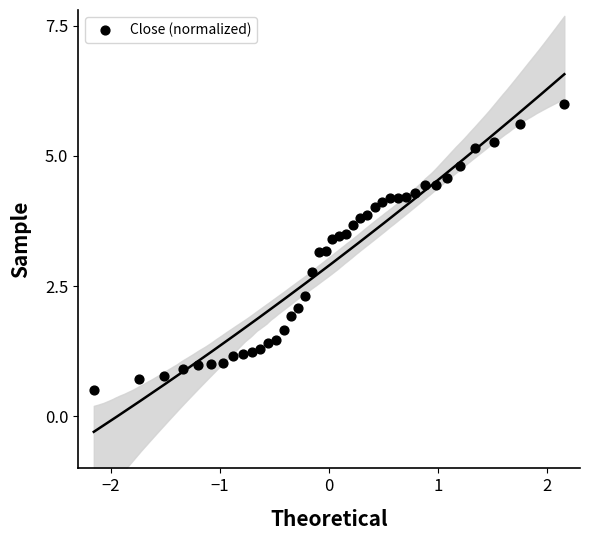

What is the range of Y values (max minus min)?

5.5